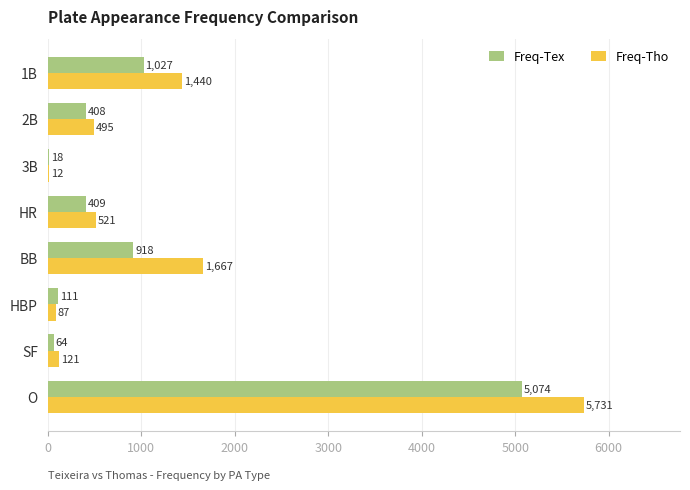

Between 2B and BB, which series saw the biggest shift?

Freq-Tho